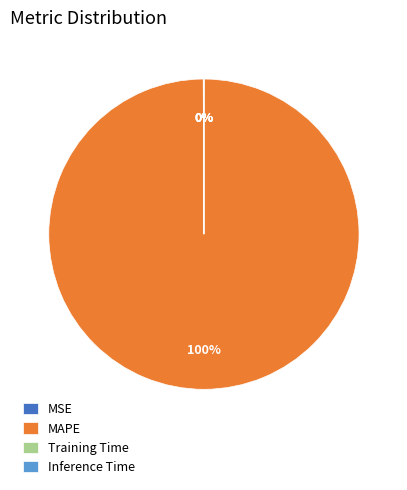

Is there a majority slice in this chart?

Yes